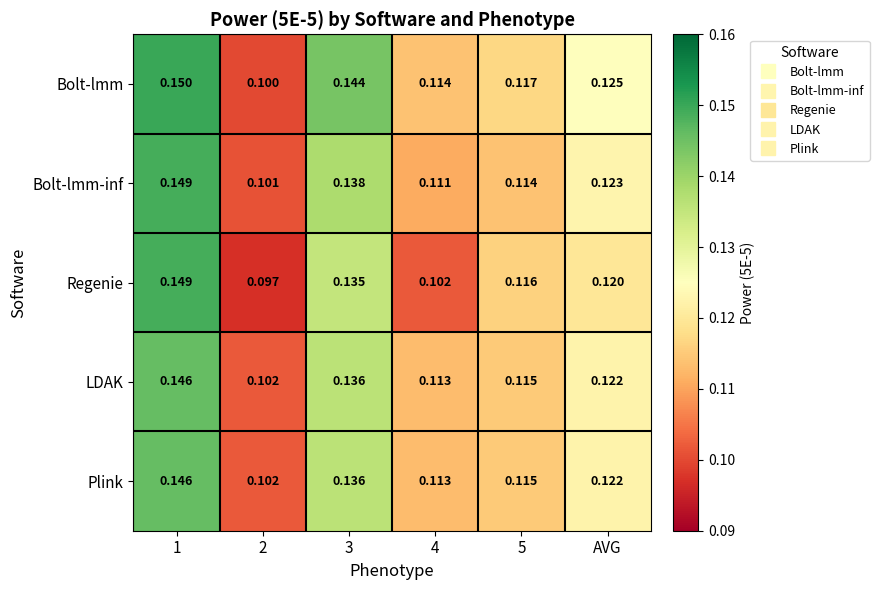

Is the value of Bolt-lmm at AVG greater than the value of Bolt-lmm-inf at 3?

No